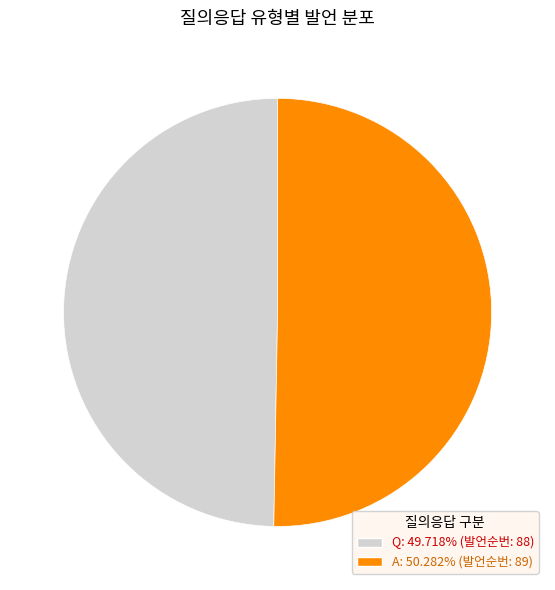

Is Q the majority of the pie?

No